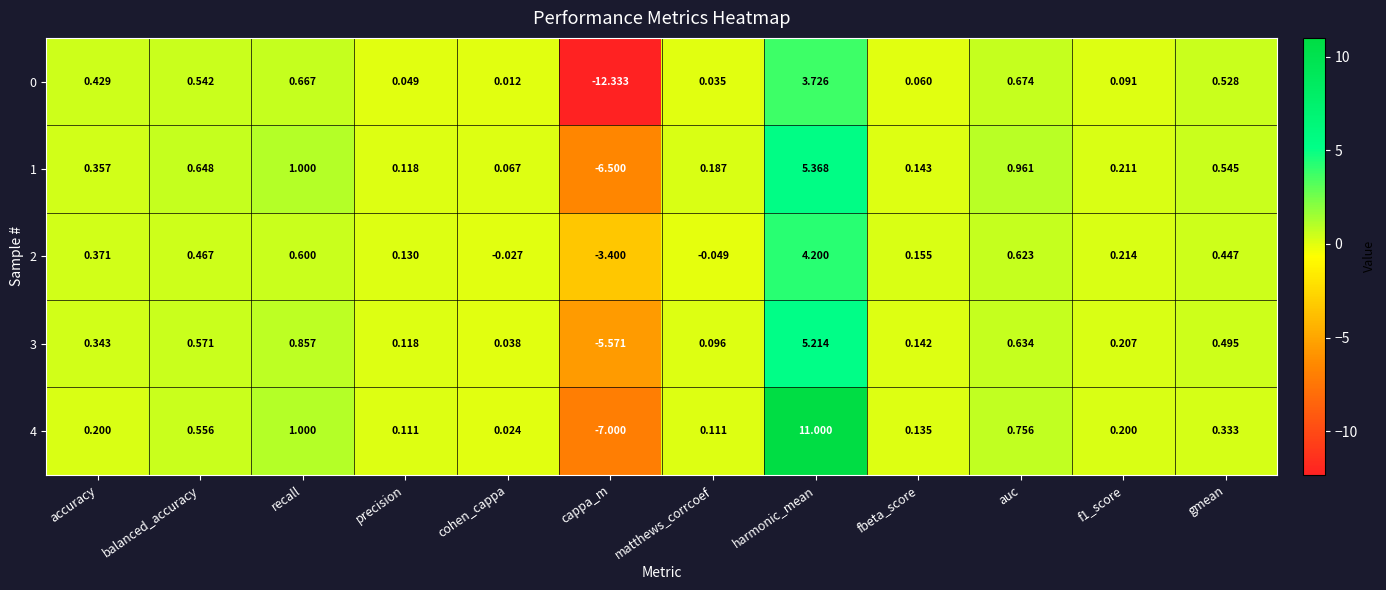

Which series has the largest total across all categories?

4